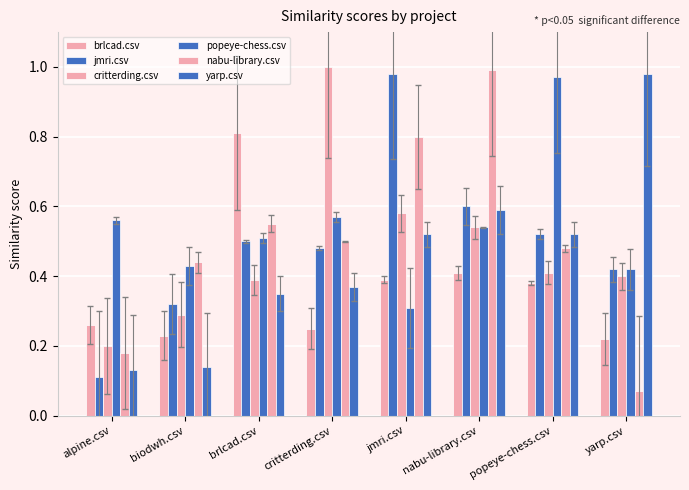

Are the bars grouped side by side (vs. stacked)?

Yes